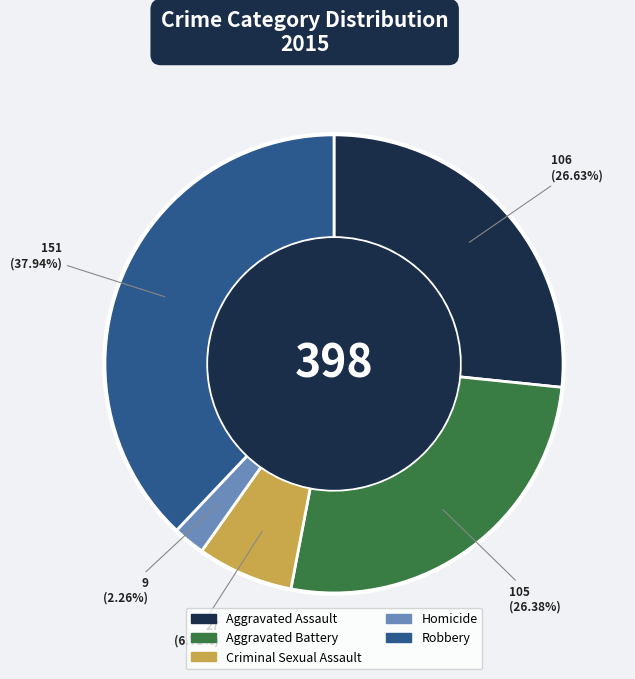

Approximately how many times larger is the value at Aggravated Battery compared to Criminal Sexual Assault?

3.9